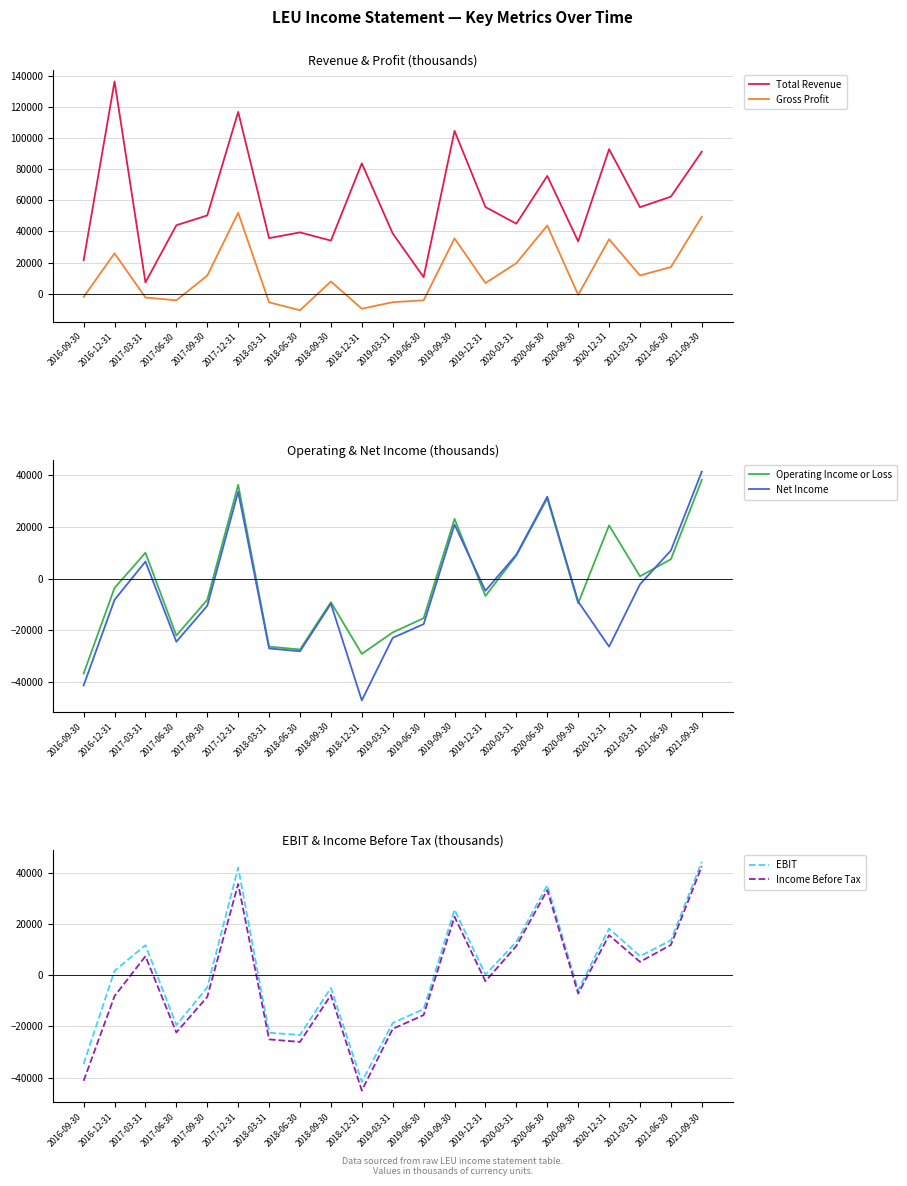

True or false: Income Before Tax and EBIT intersect in this chart.

False